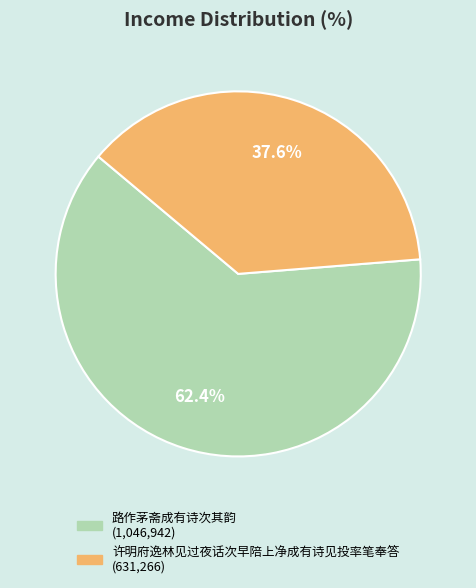

Which category has the smallest portion of the pie?

许明府逸林见过夜话次早陪上净成有诗见投率笔奉答